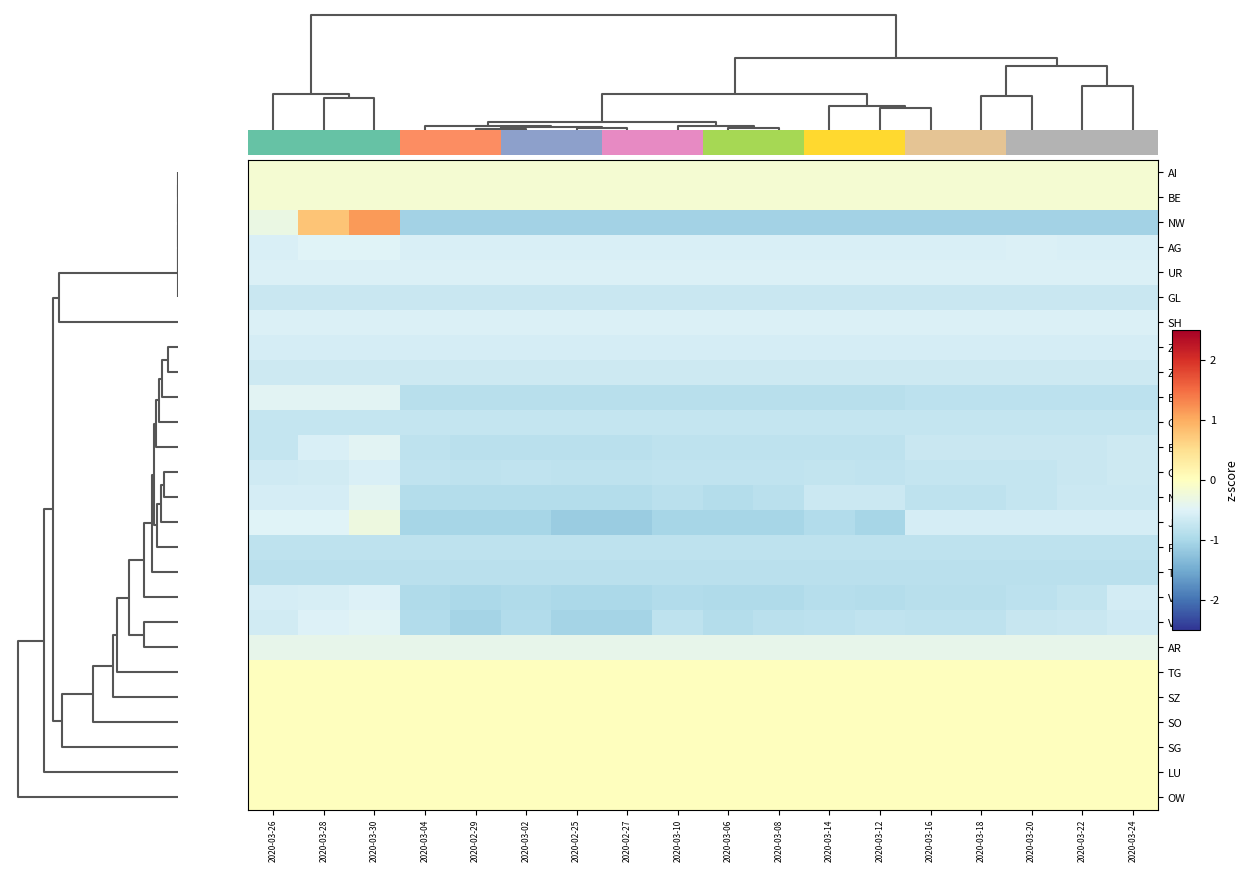

Rank the categories by VS value from lowest to highest.

2020-02-29, 2020-02-25, 2020-02-27, 2020-03-04, 2020-03-02, 2020-03-06, 2020-03-08, 2020-03-14, 2020-03-10, 2020-03-16, 2020-03-18, 2020-03-12, 2020-03-20, 2020-03-22, 2020-03-24, 2020-03-26, 2020-03-28, 2020-03-30